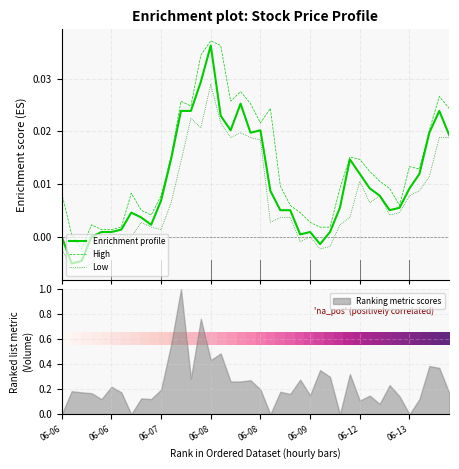

True or false: Low and High intersect in this chart.

False